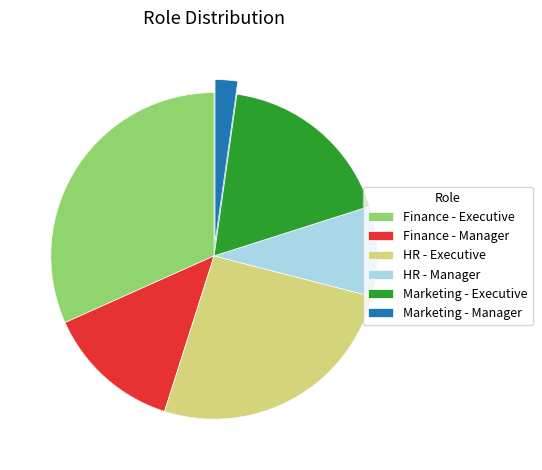

Does Marketing - Manager account for over 50% of the chart?

No